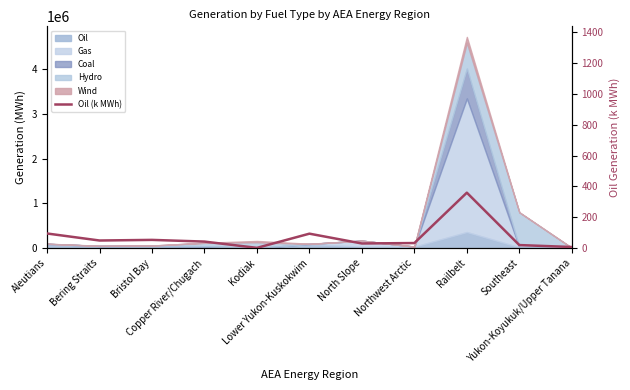

At which label does the data first exceed 42?

Aleutians